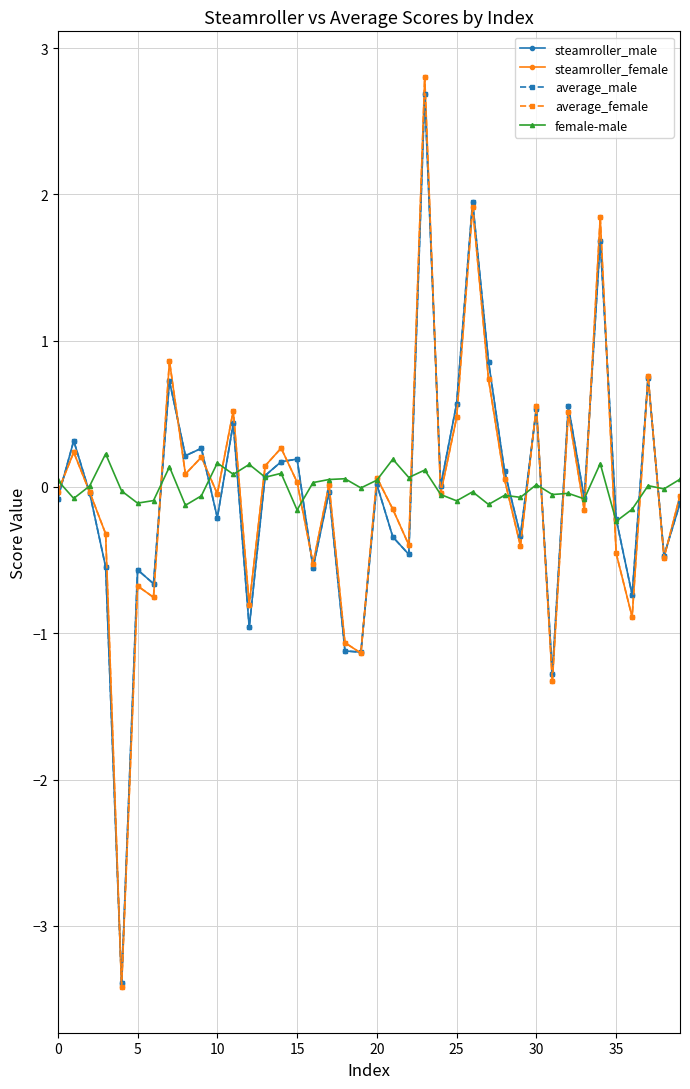

What is the minimum value for average_female?

-3.4